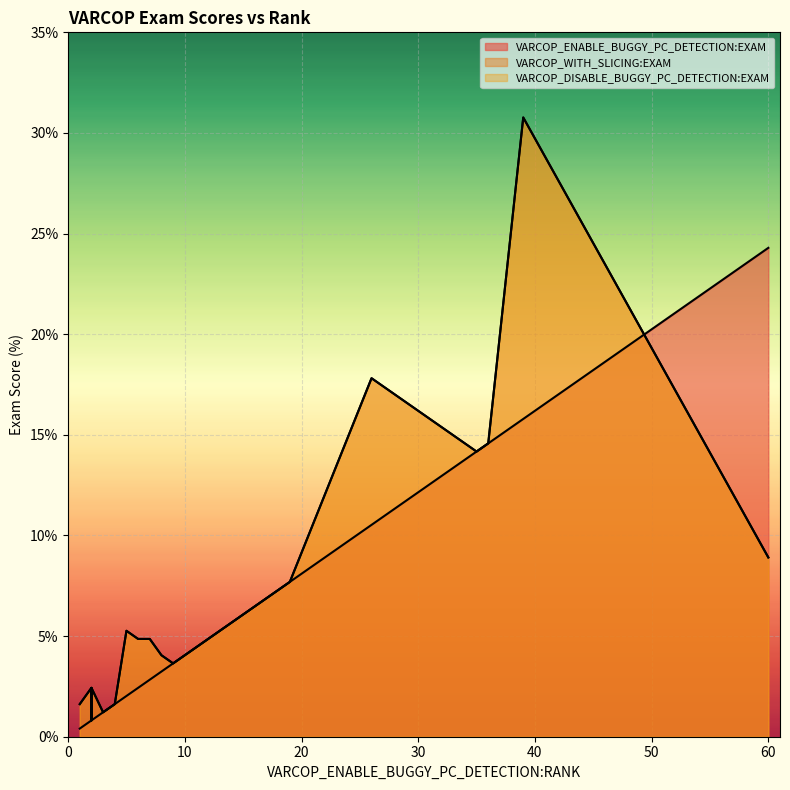

How many lines are shown in the chart?

3